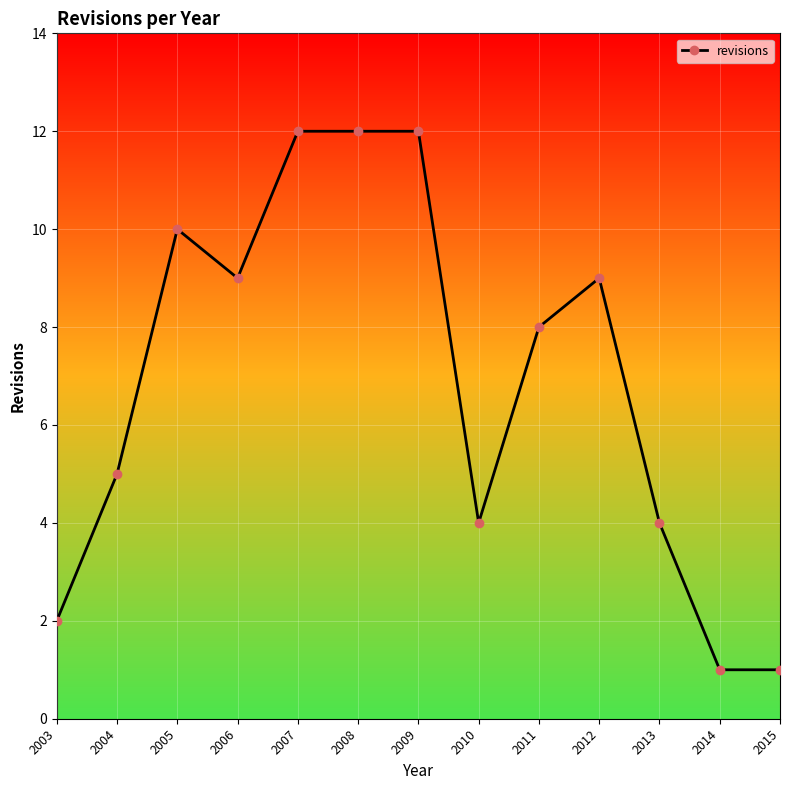

What is the average value?

7